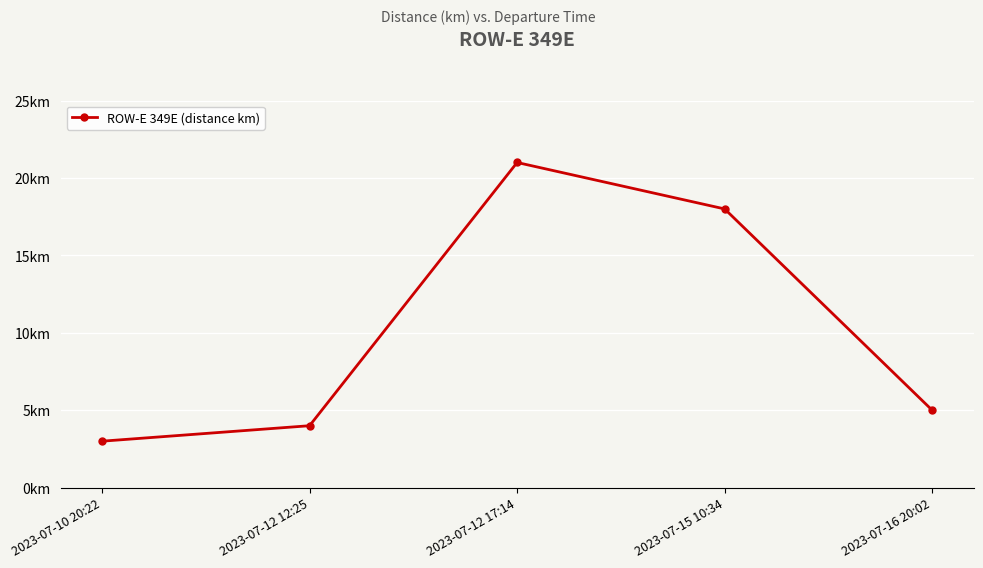

What is the value of the 2nd point from the left?

4